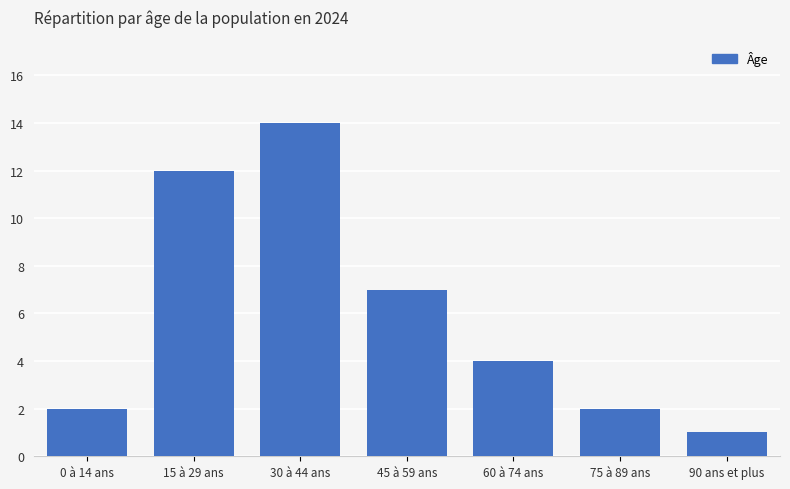

How many bars are there in total?

7